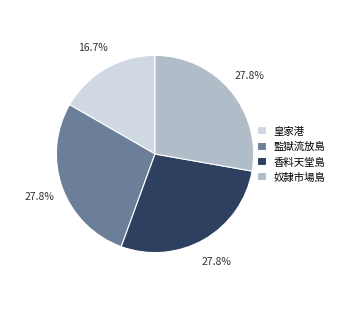

Is it true that 奴隸市場島 is 28% of the pie?

True